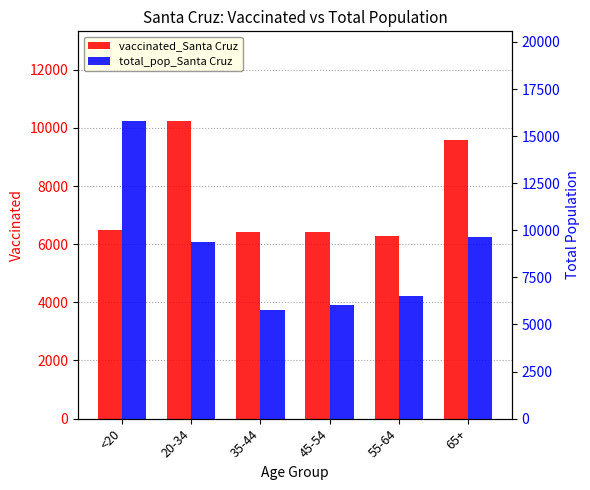

What is the difference between the maximum and minimum values in the total_pop_Santa Cruz series?

10034